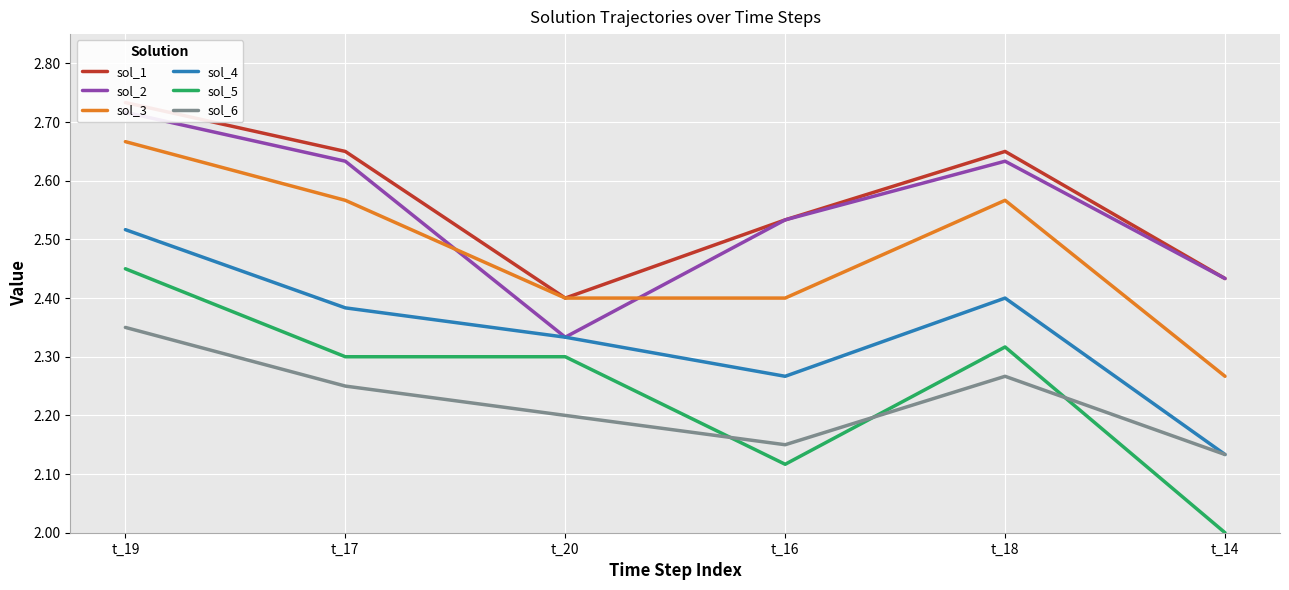

True or false: sol_4 and sol_3 cross at least once.

False